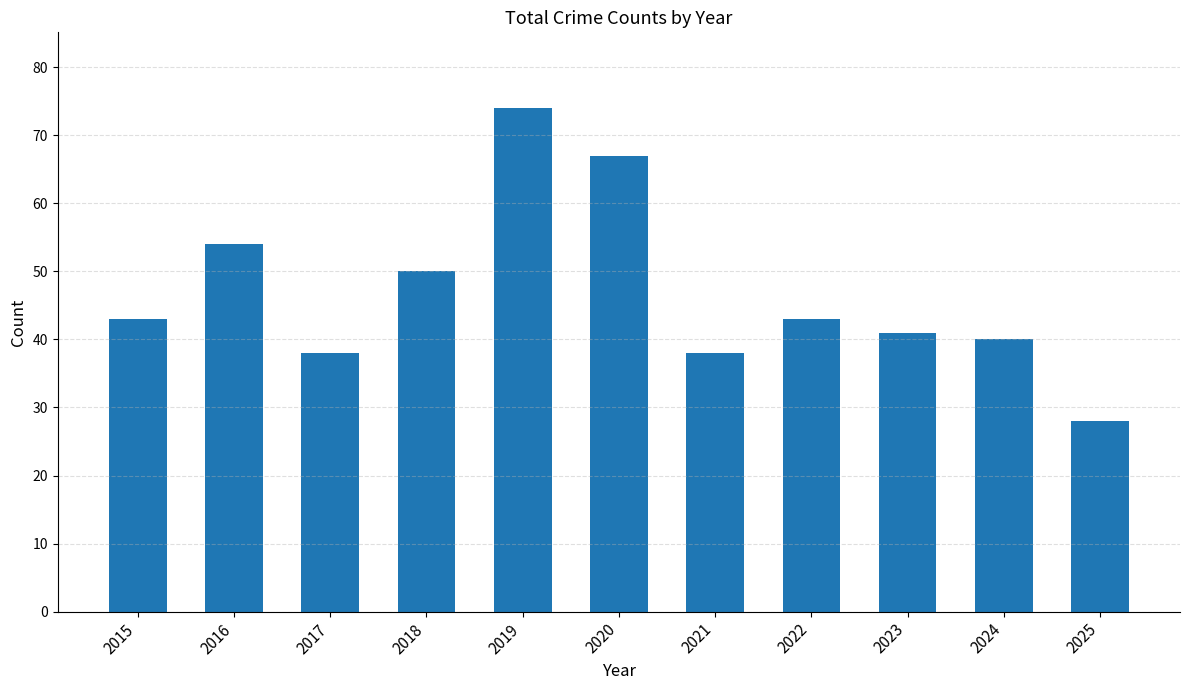

What is the approximate value at 2017, to the nearest 10?

40